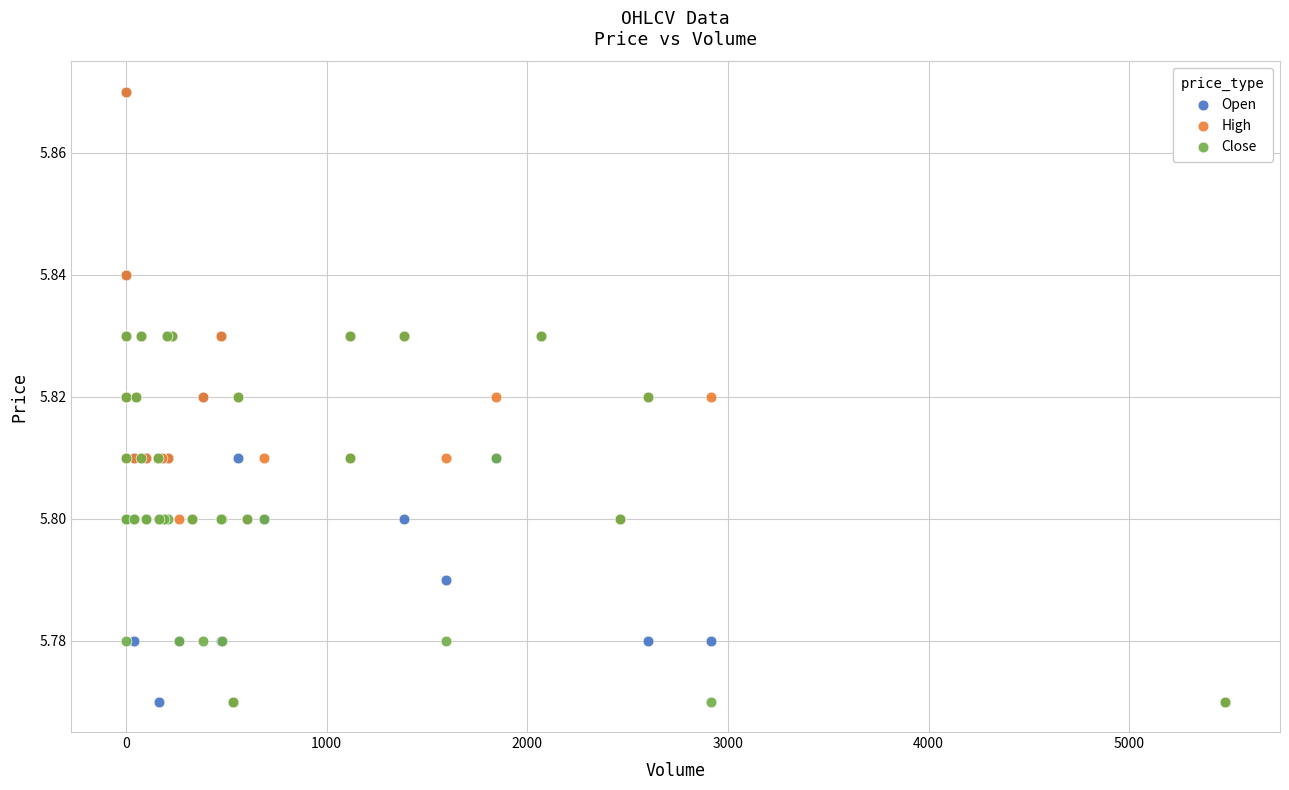

What are all the series names shown in the legend?

Open, High, Close